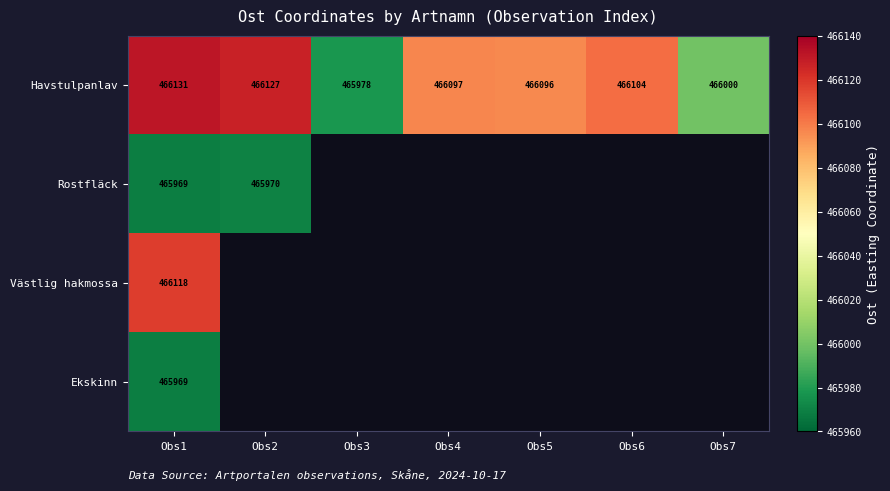

What is the average value of the Havstulpanlav series?

466076